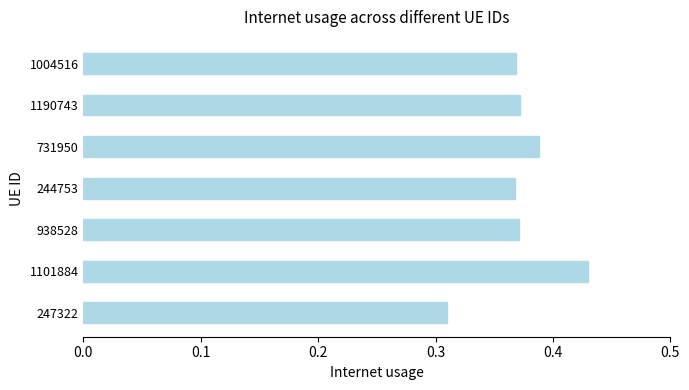

What is the sum of all values?

2.6